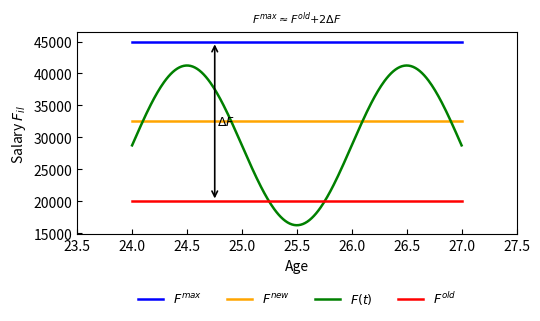

What is the greatest value displayed?

45000.0